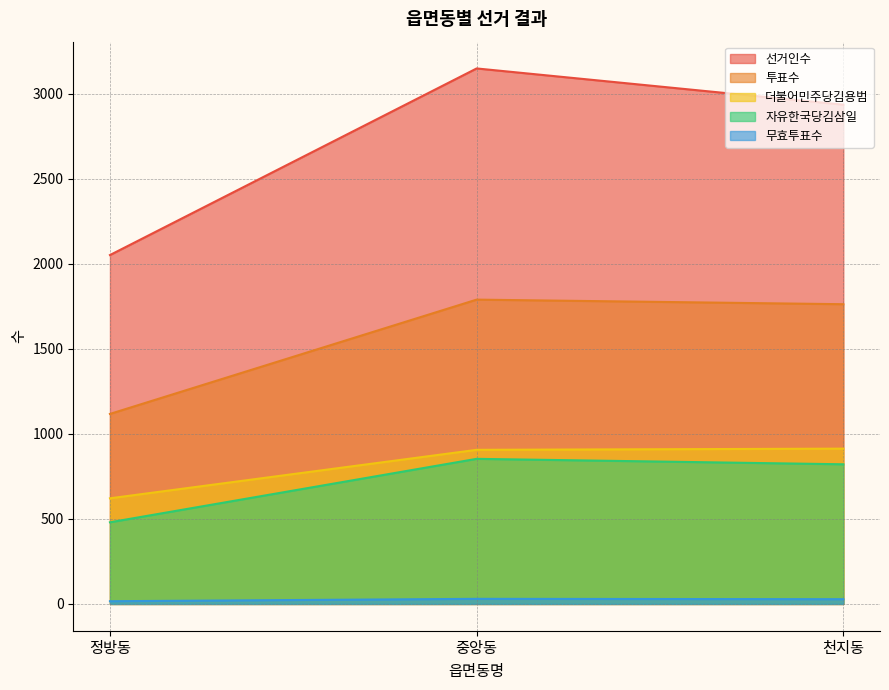

What is the highest value of the 무효투표수 series?

30